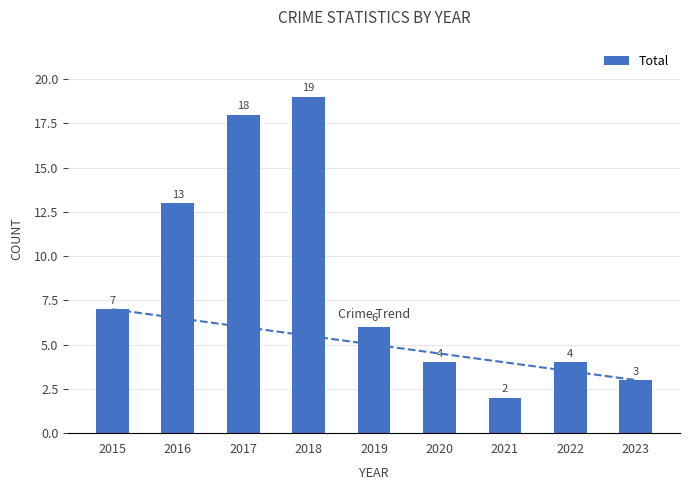

What is the minimum value shown in the chart?

2